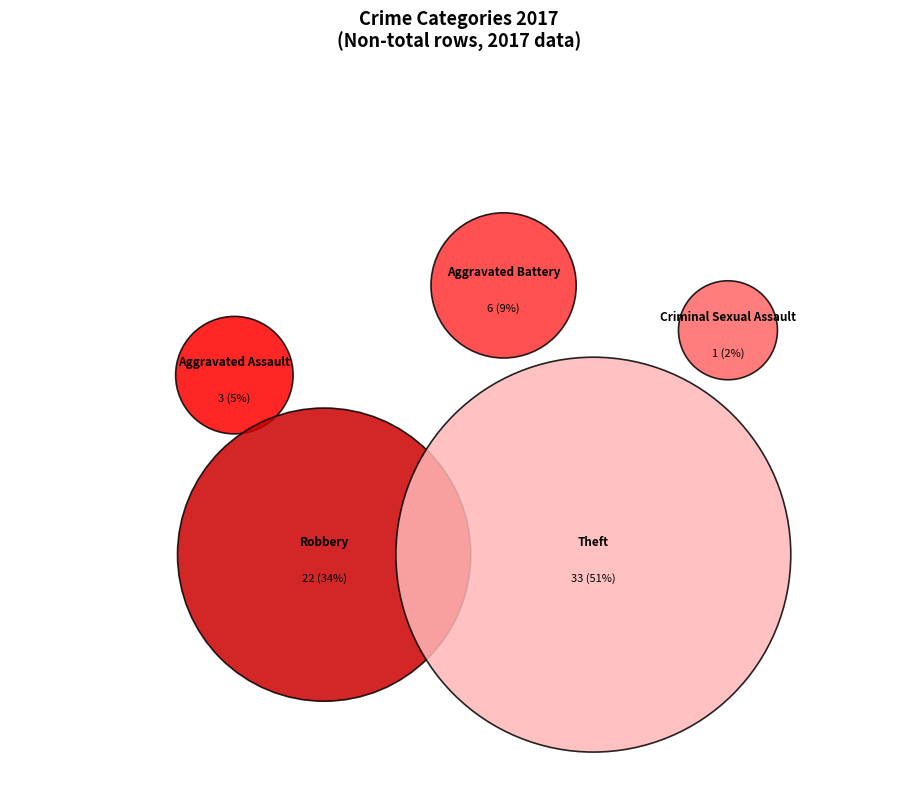

To the nearest percent, what is the difference between the largest and smallest slice percentages?

49%